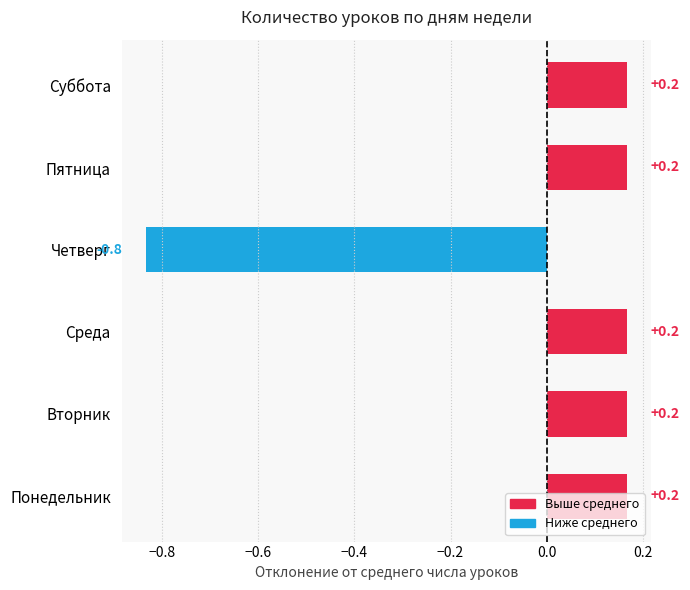

Is it true that the value at Вторник is 0.1?

False